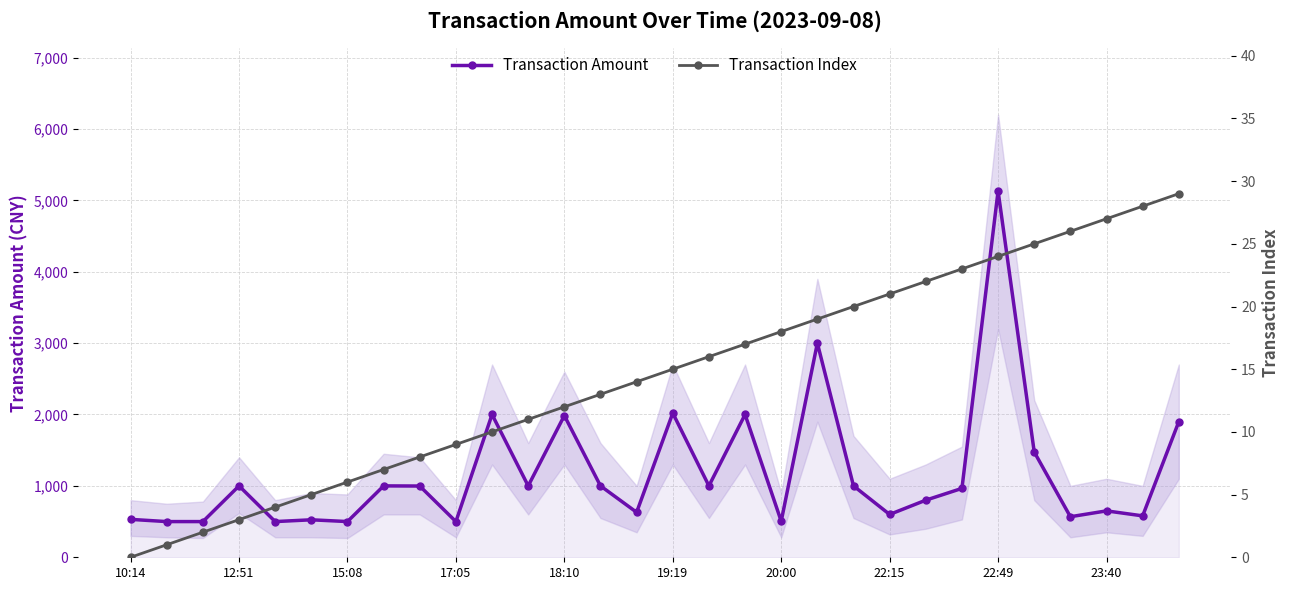

True or false: Transaction Index and Transaction Amount intersect in this chart.

False